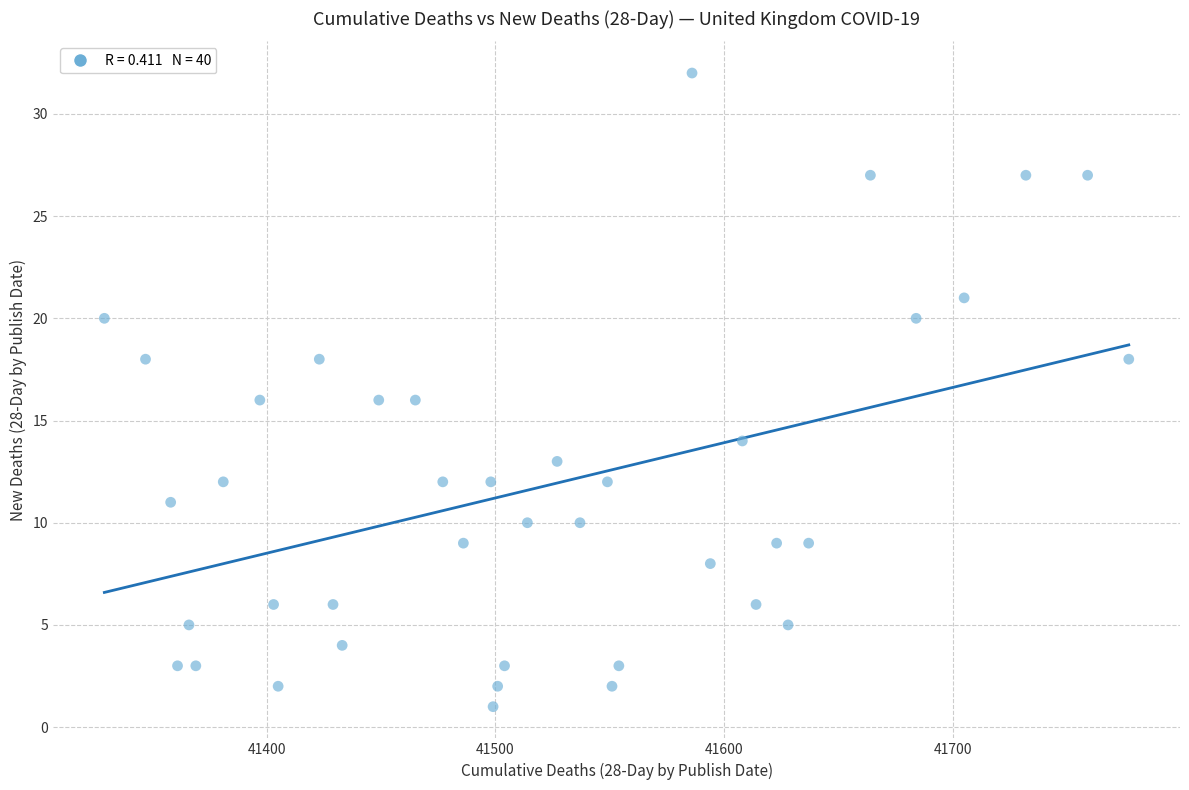

What is the range of X values (max minus min)?

448